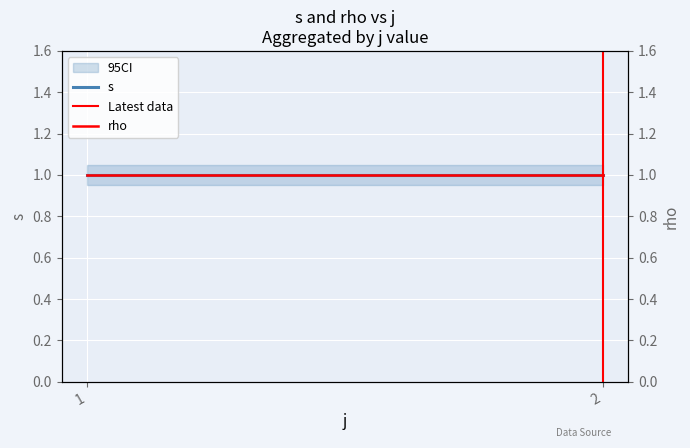

What is the greatest value displayed?

1